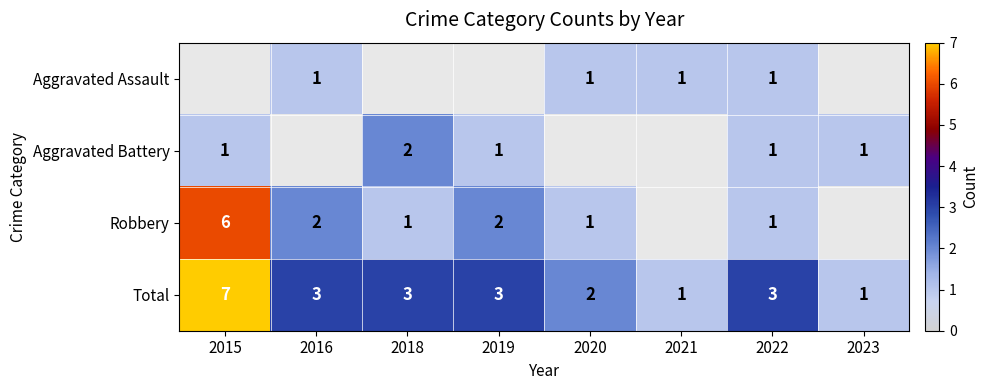

What is the difference between the maximum and minimum values in the Total series?

6